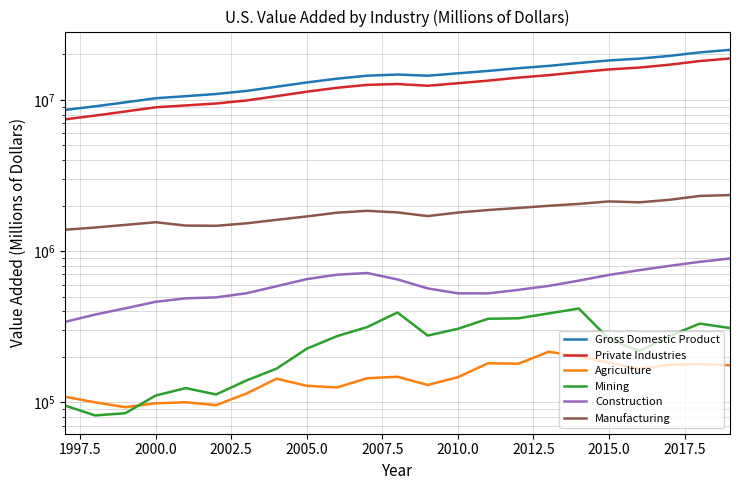

What is the value of the Mining point at the 8th from the left?

166517